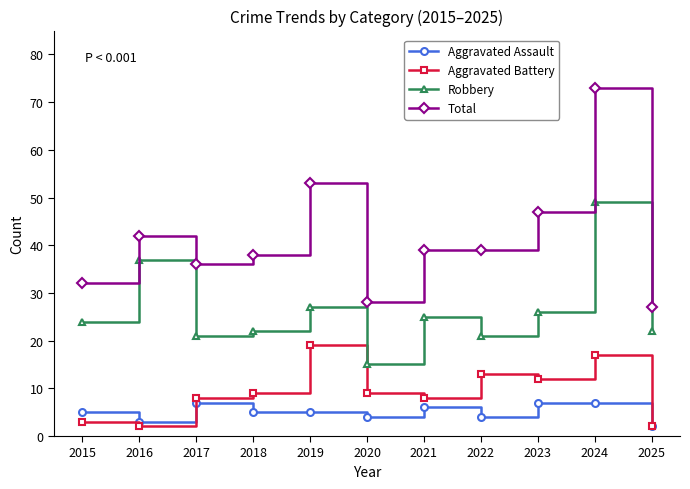

How many series are shown in this chart?

4